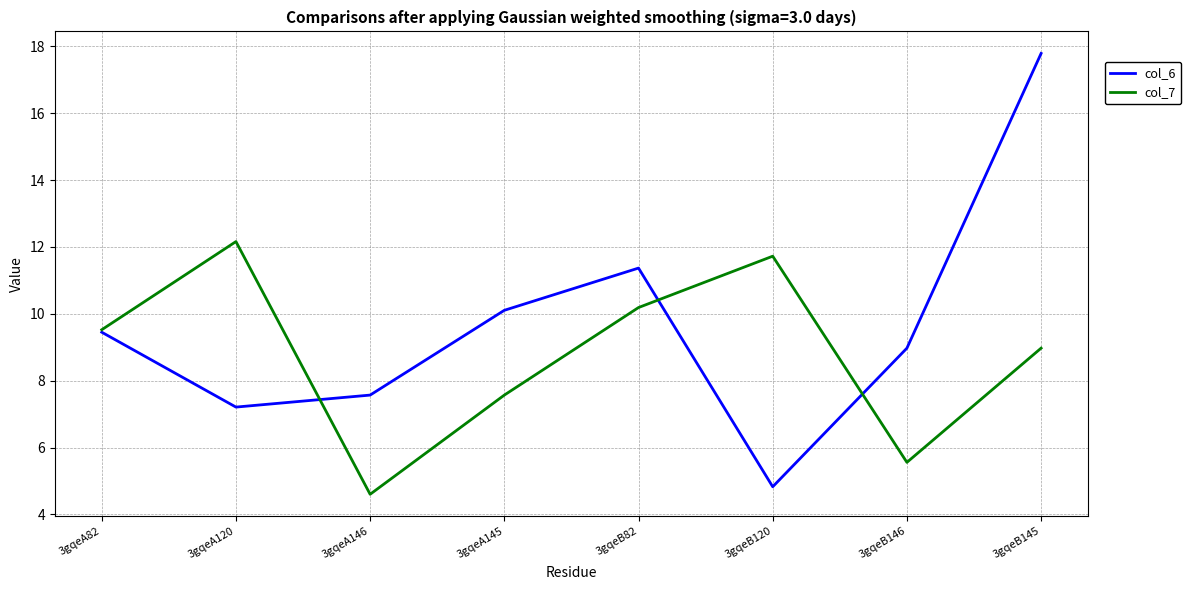

Is the value of col_7 at 3gqeA146 greater than the value of col_6 at 3gqeA145?

No